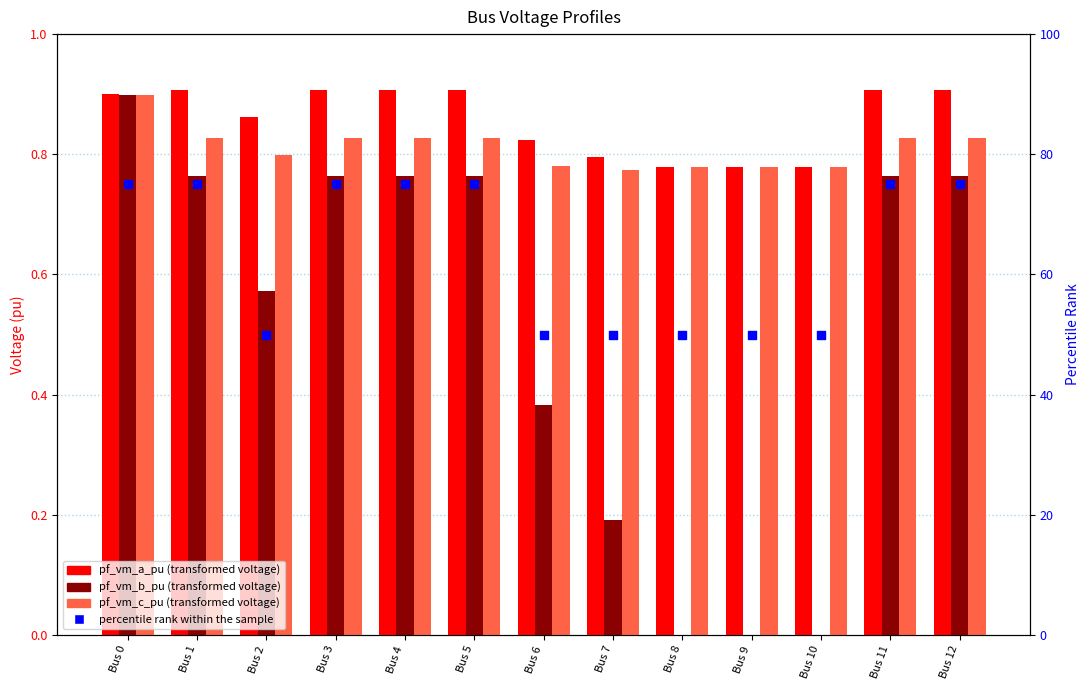

Which series contains the highest Y value?

percentile rank within the sample